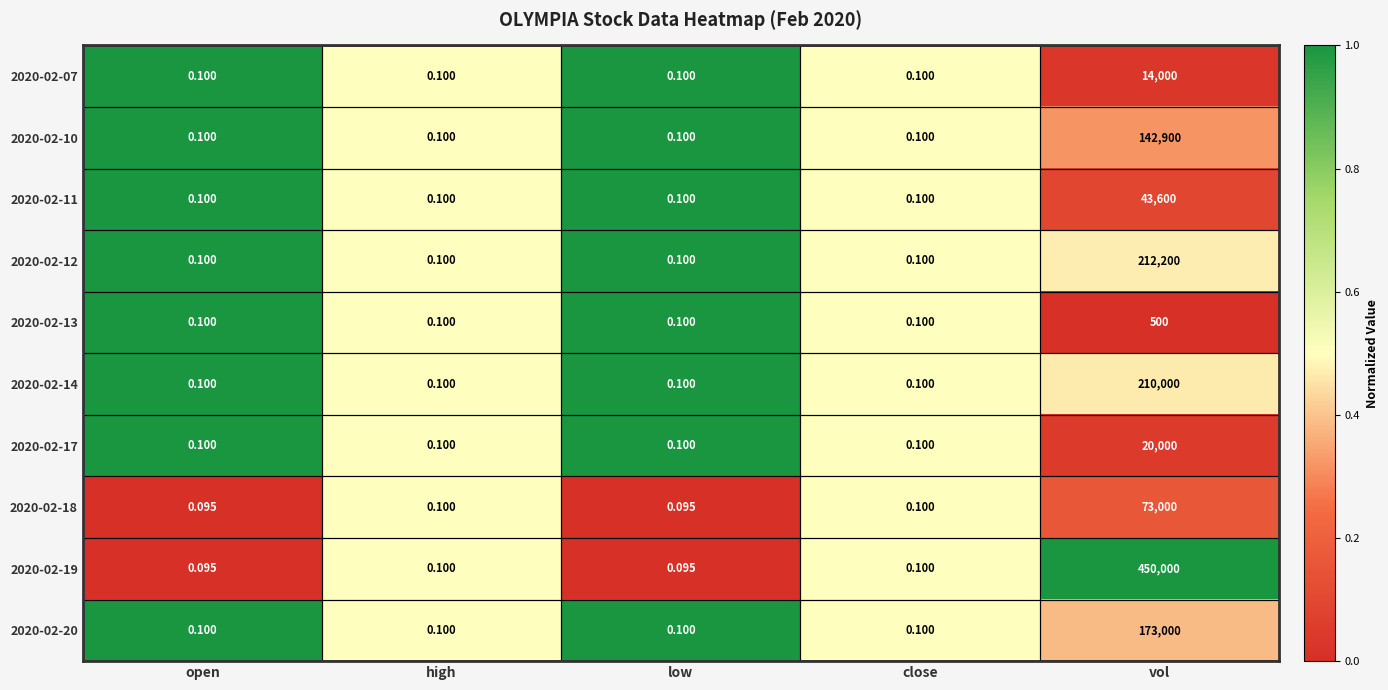

Which label corresponds to the largest value in the chart?

vol